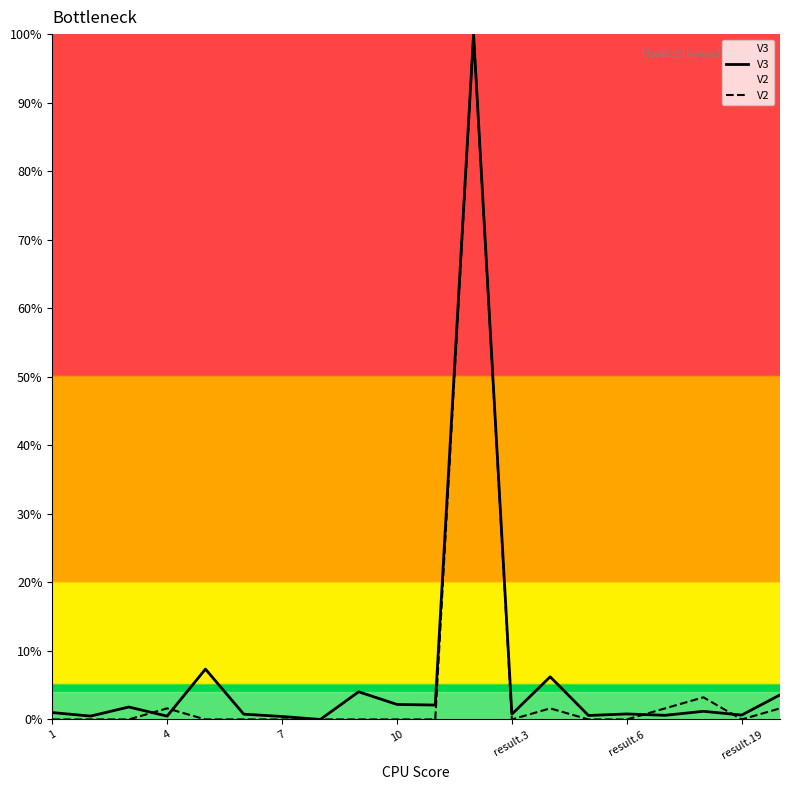

Does the chart have visible grid lines?

No